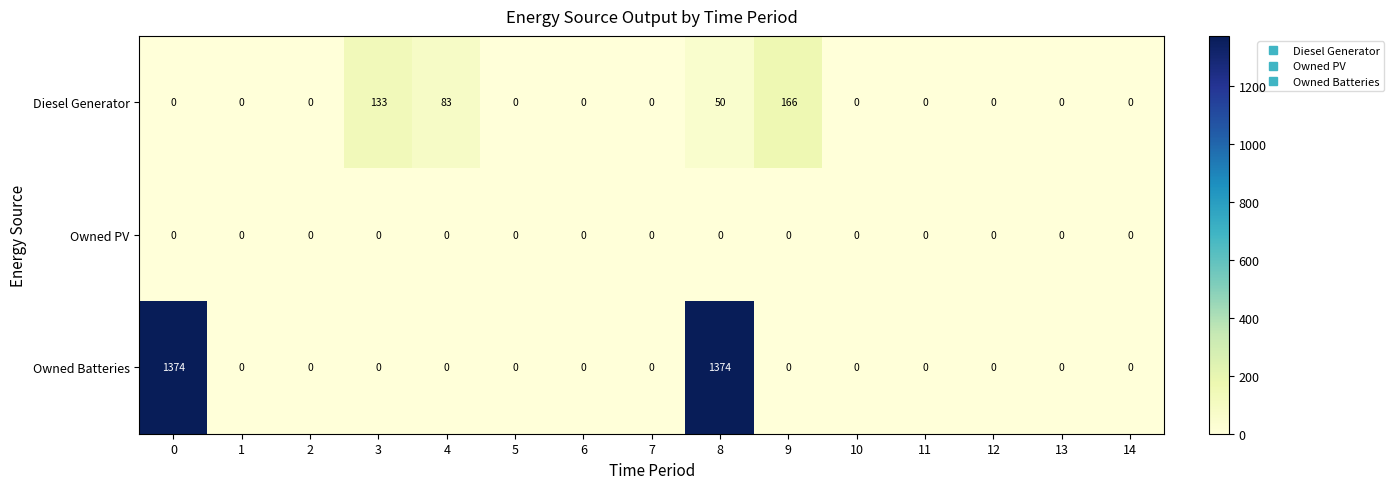

The Owned Batteries series shows 1374 at 8. True or false?

True